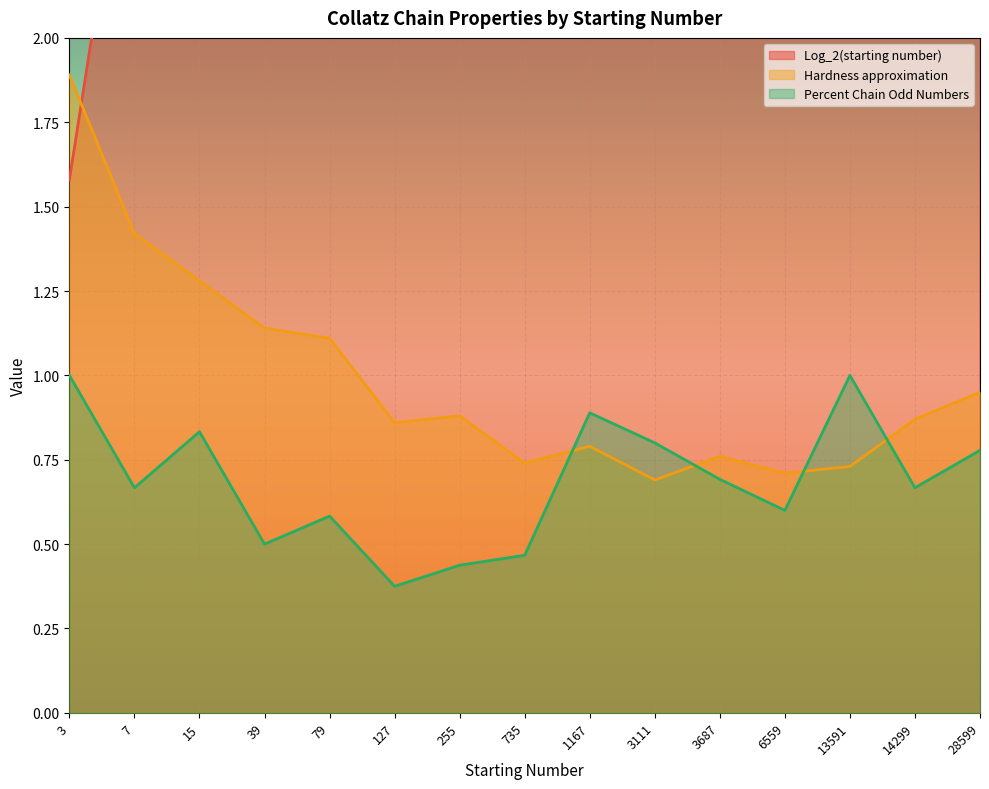

At which category does Hardness approximation reach its first local peak?

255